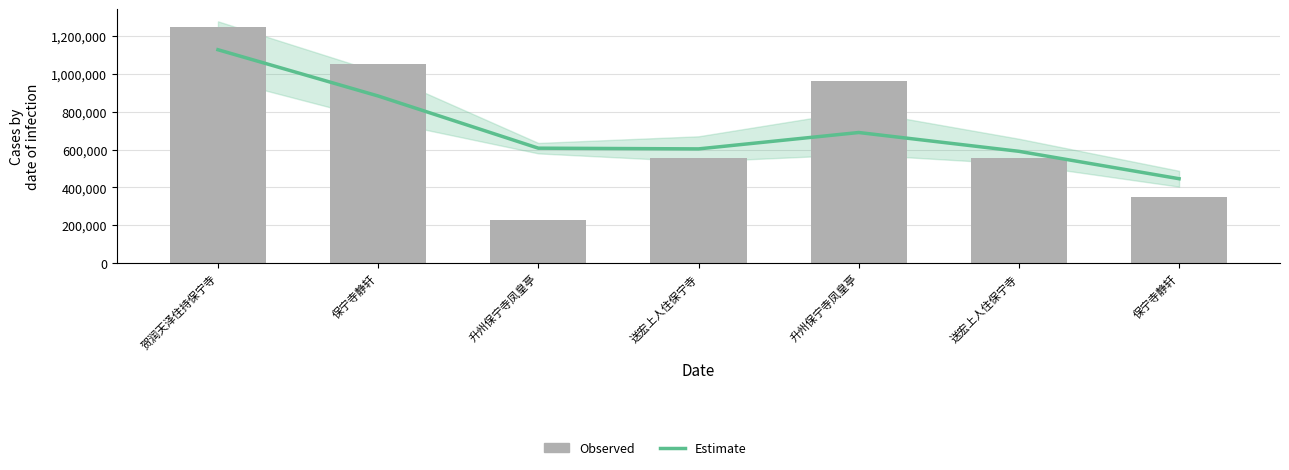

Reading left to right, what are all the values shown in this chart?

Estimate: 1128009	883554	607686	603941	690494	591129	446299
col_0: 1249787	1050524	229847	554034	964531	553608	348785